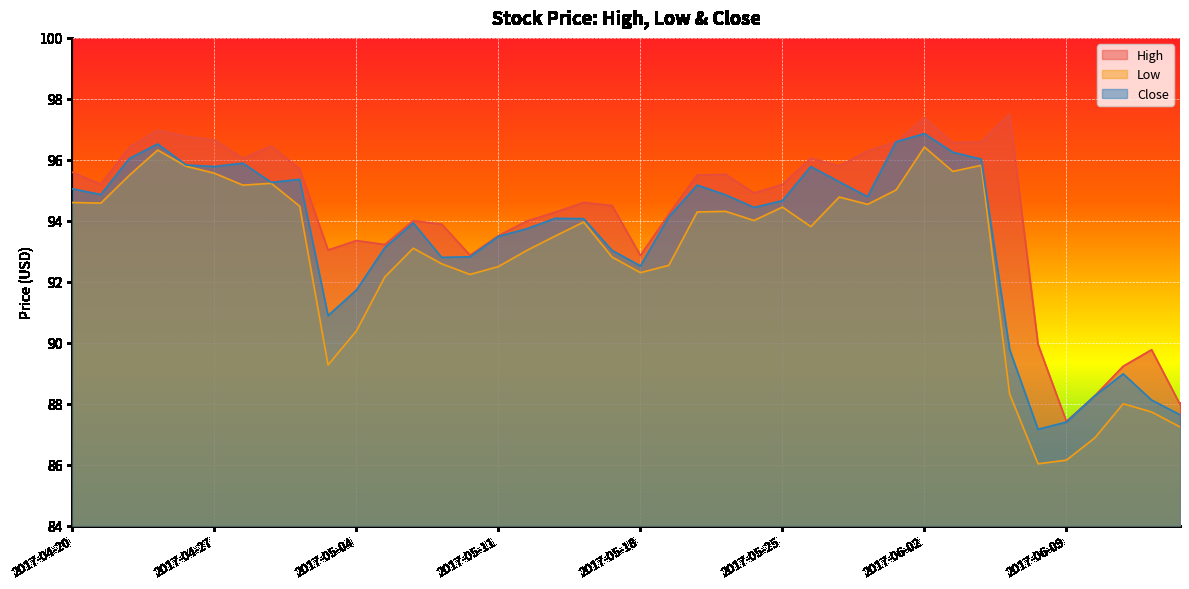

True or false: High and Close intersect in this chart.

False